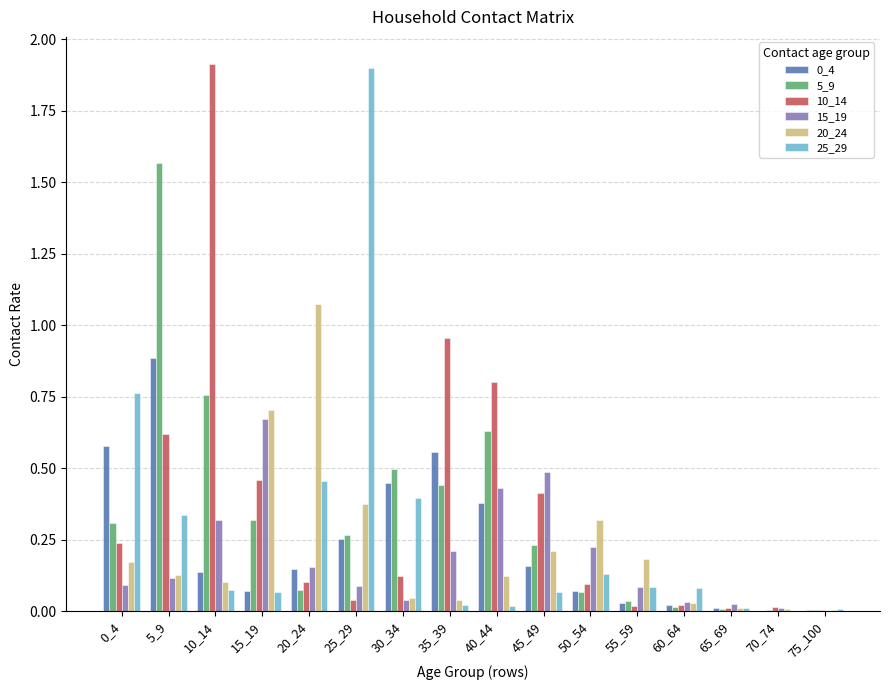

Is it true that 20_24 equals 0.0 at 35_39?

True